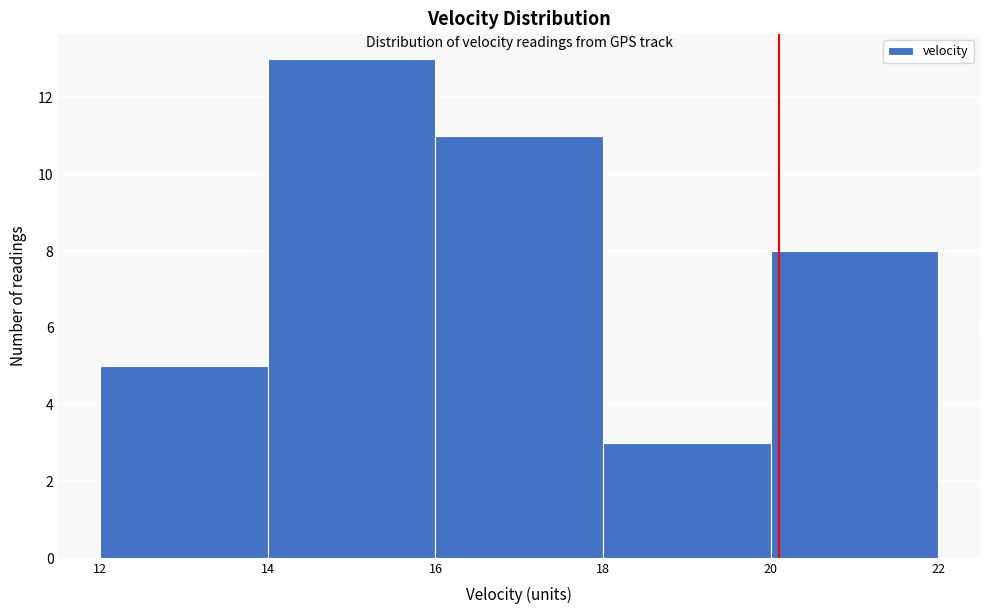

Reading left to right, list every bar in this chart as the range it spans on the x-axis followed by its height. The values are not printed on the chart, so give them approximately, as read against the axis.

12 to 14: 5
14 to 16: 13
16 to 18: 11
18 to 20: 3
20 to 22: 8